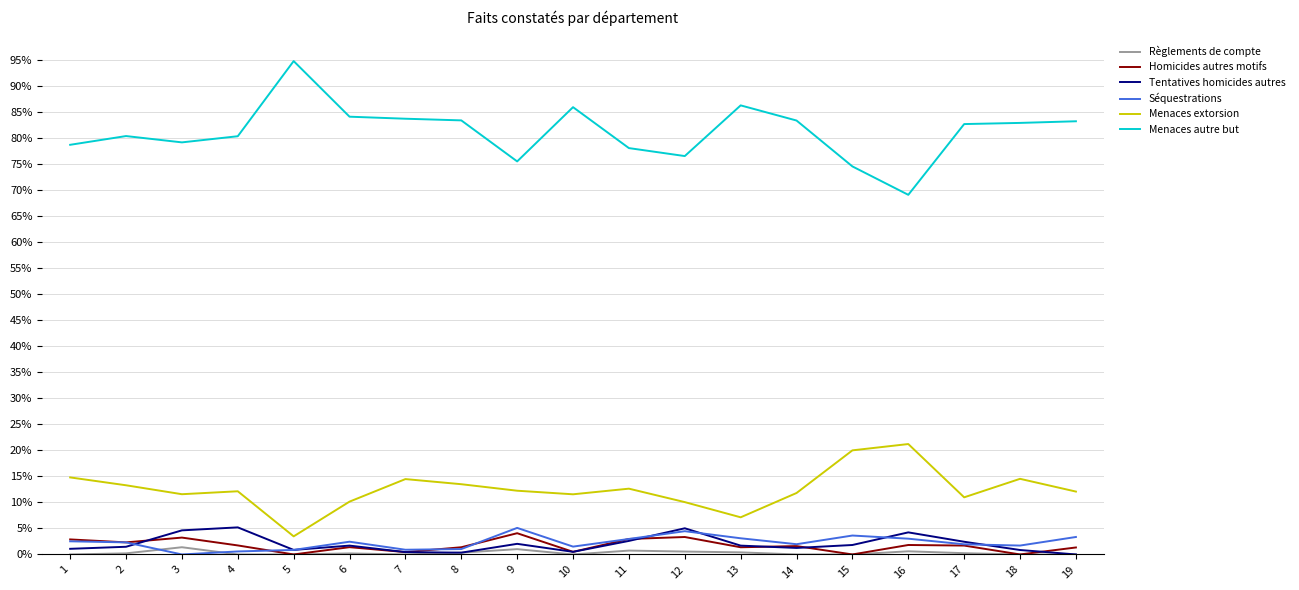

What are all the series names shown in the legend?

Règlements de compte, Homicides autres motifs, Tentatives homicides autres, Séquestrations, Menaces extorsion, Menaces autre but